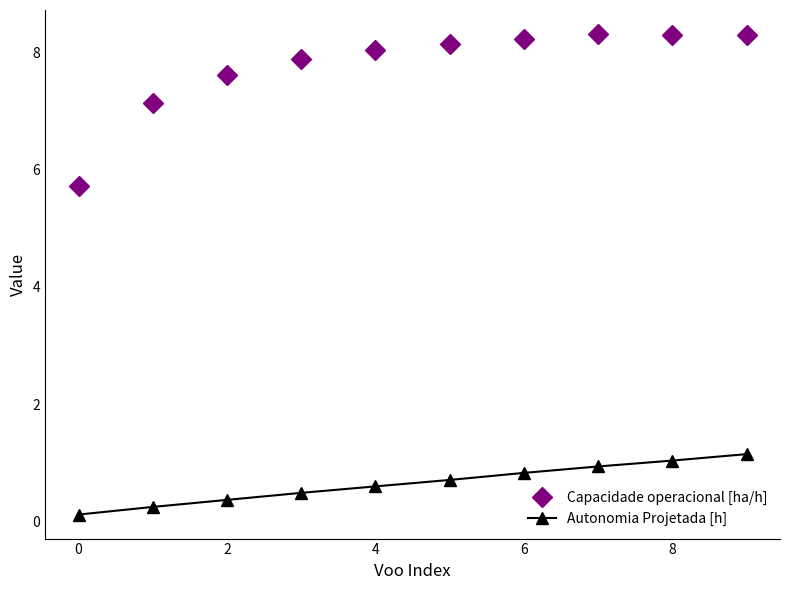

Which series has the largest range (max minus min)?

Capacidade operacional [ha/h]